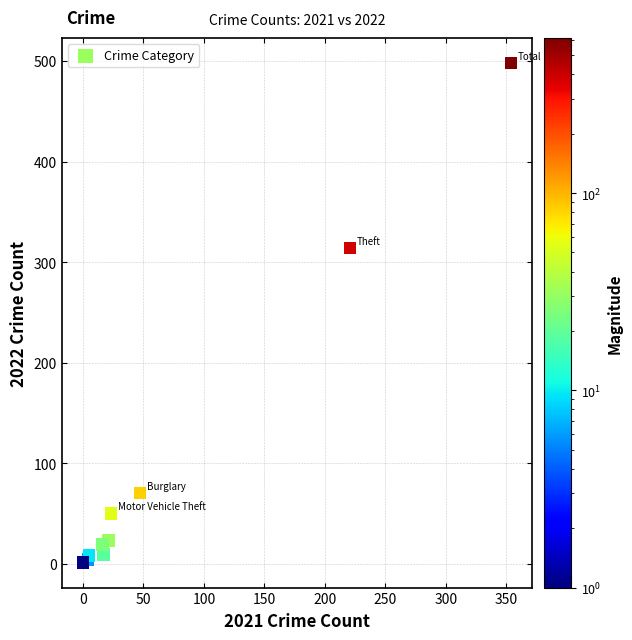

What Y value in the scatter plot is closest to 249?

314